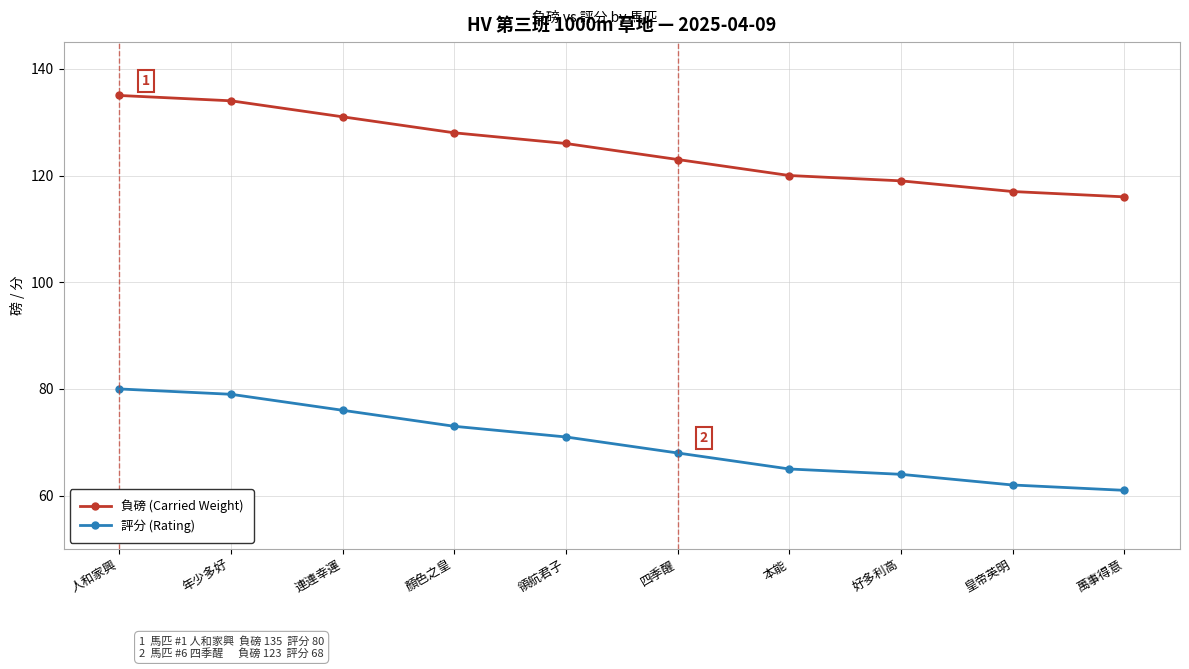

Is it true that 負磅 (Carried Weight) equals 232 at 連連幸運?

False